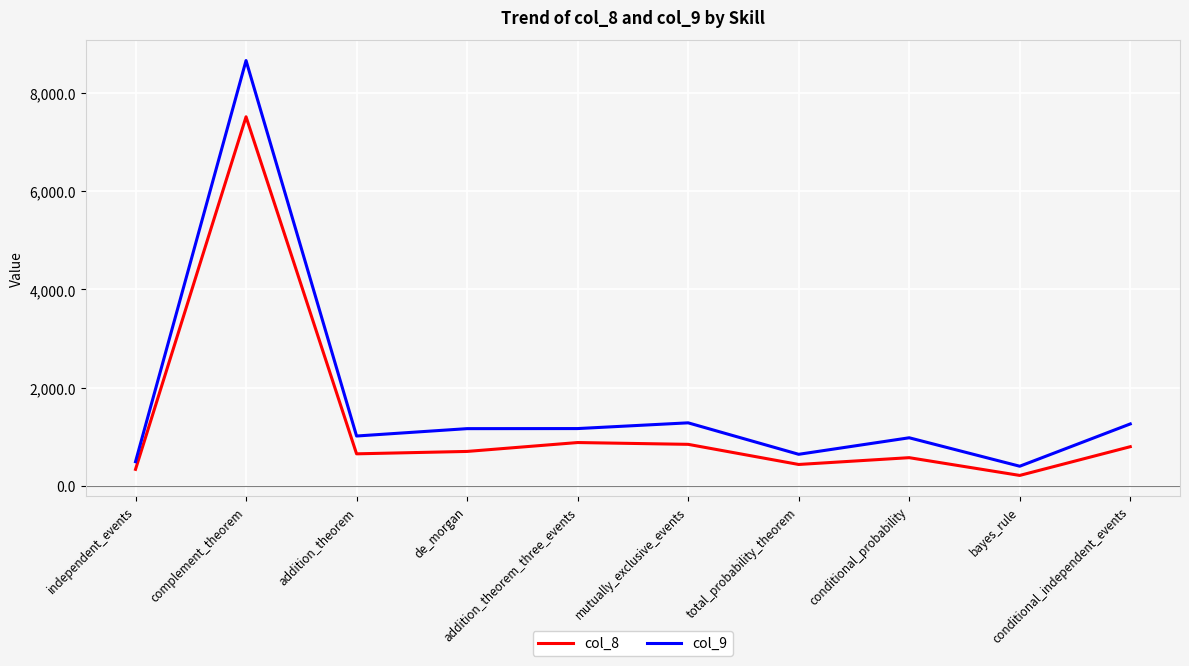

Is the value of col_9 at de_morgan greater than the value of col_8 at conditional_probability?

Yes